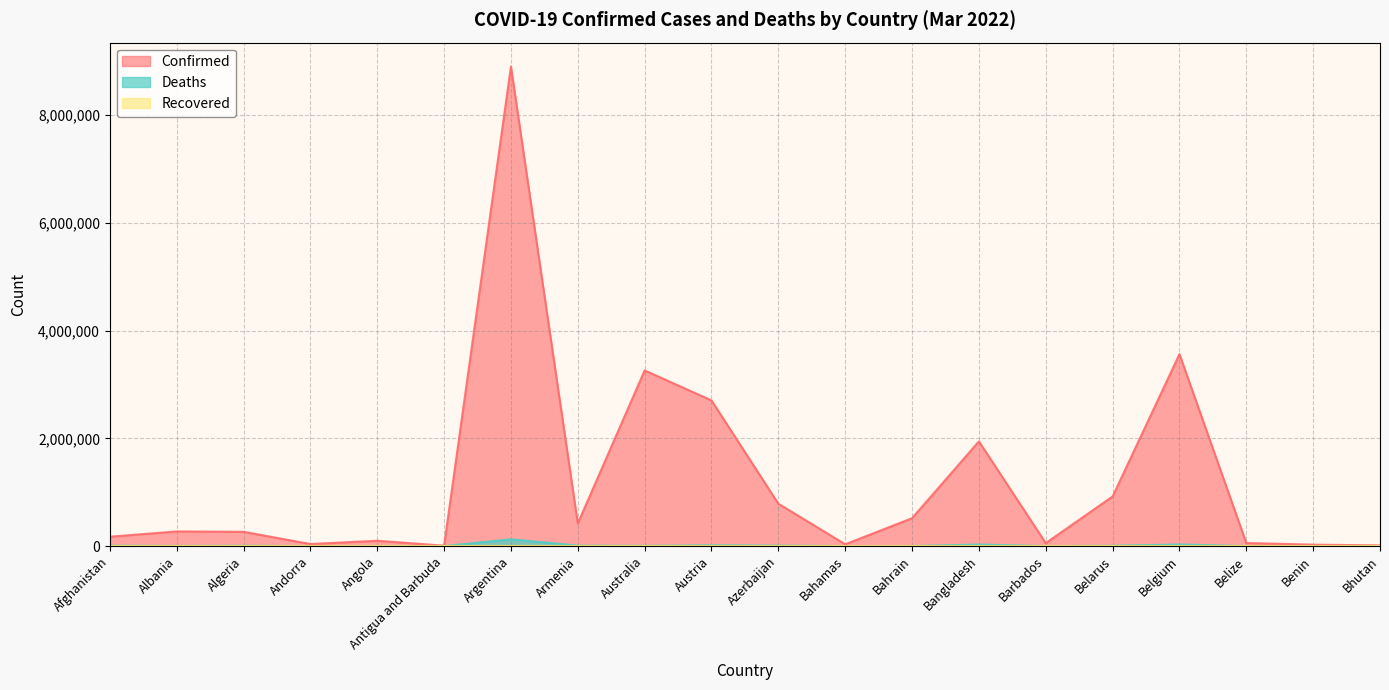

What is the average value of the Deaths series?

12675